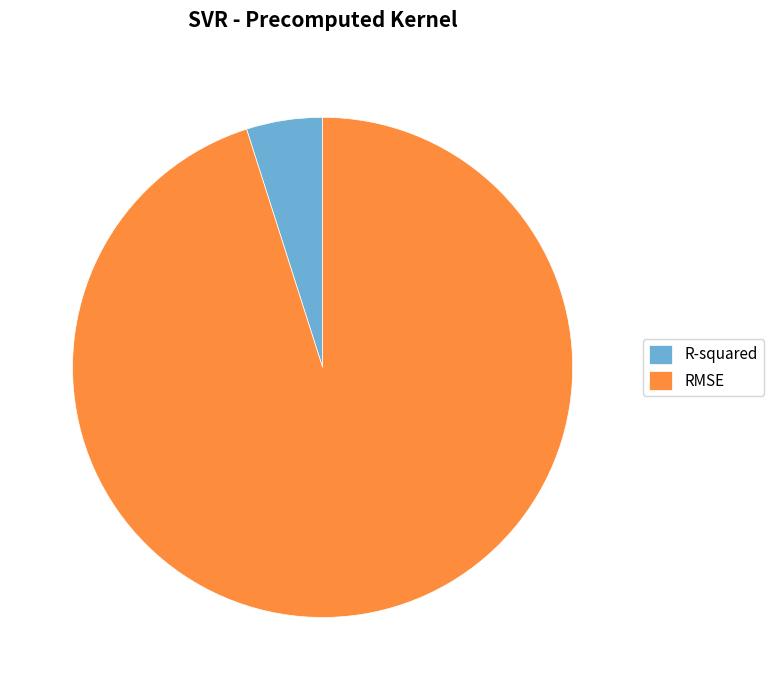

What is the ratio of the value at R-squared to the value at RMSE?

0.1